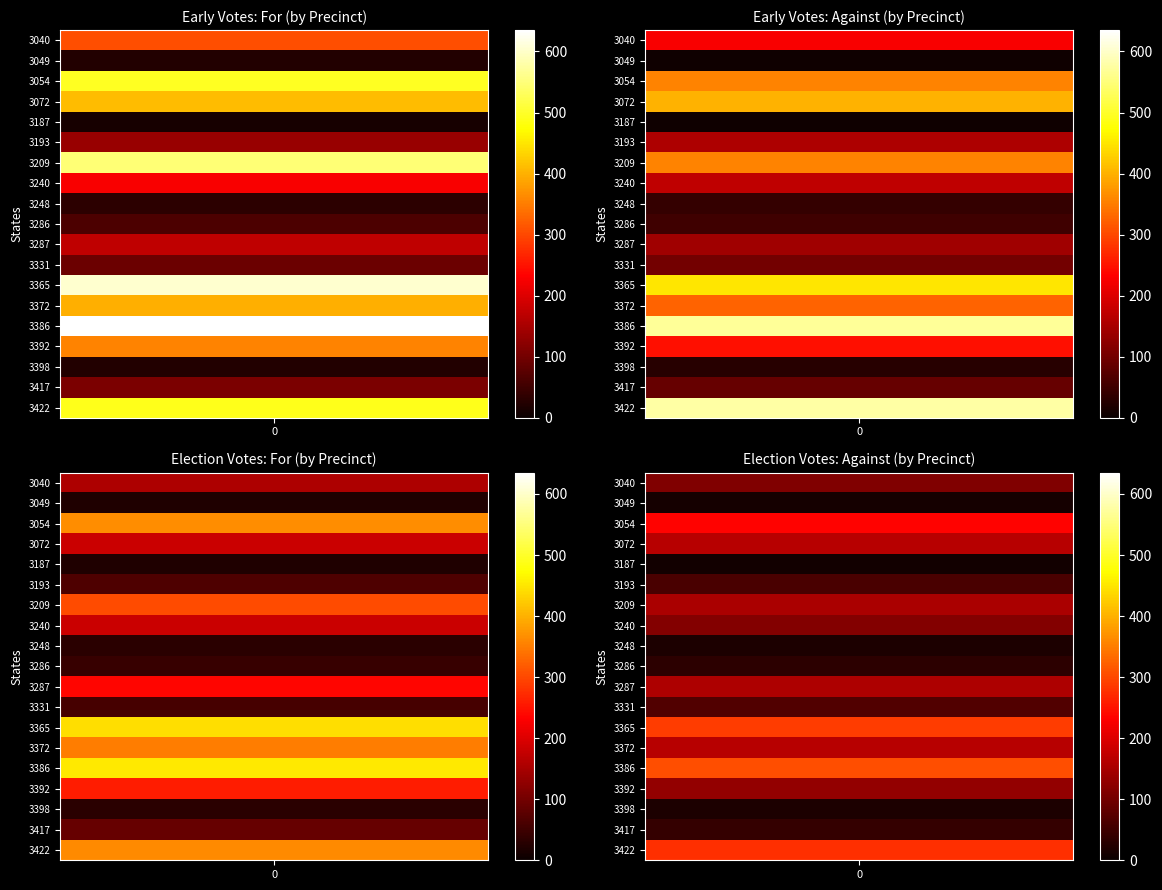

Is it true that 3040 equals 307 at For?

True